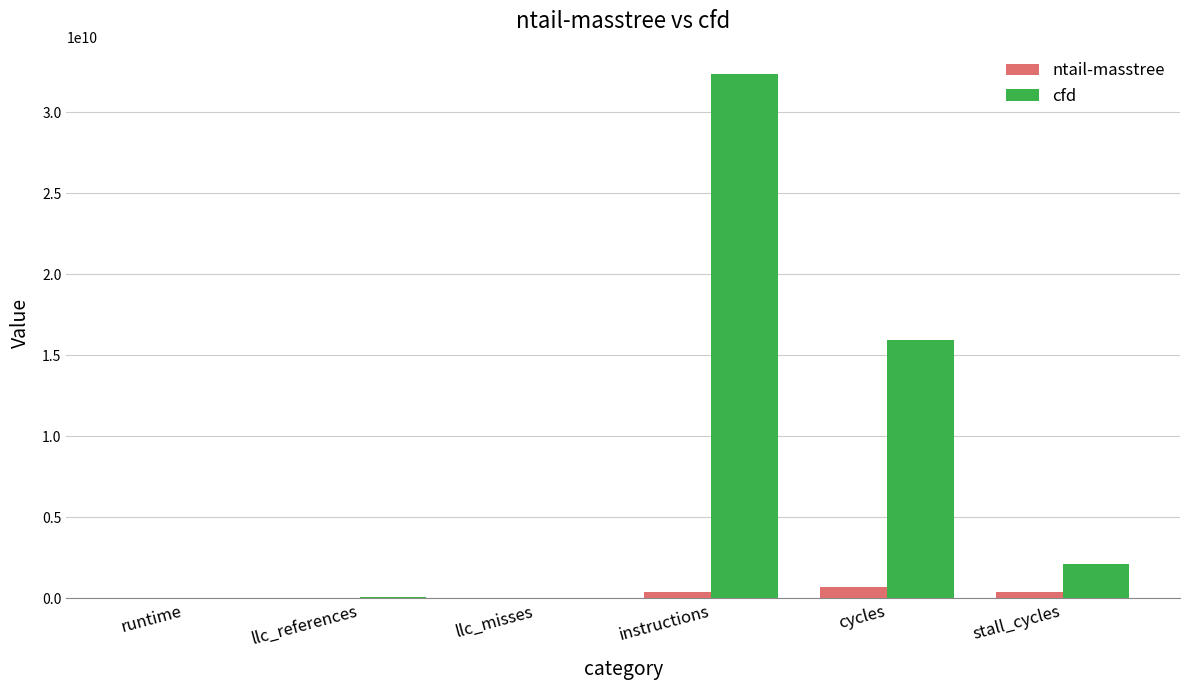

Is it true that ntail-masstree equals 386946578.1 at stall_cycles?

True